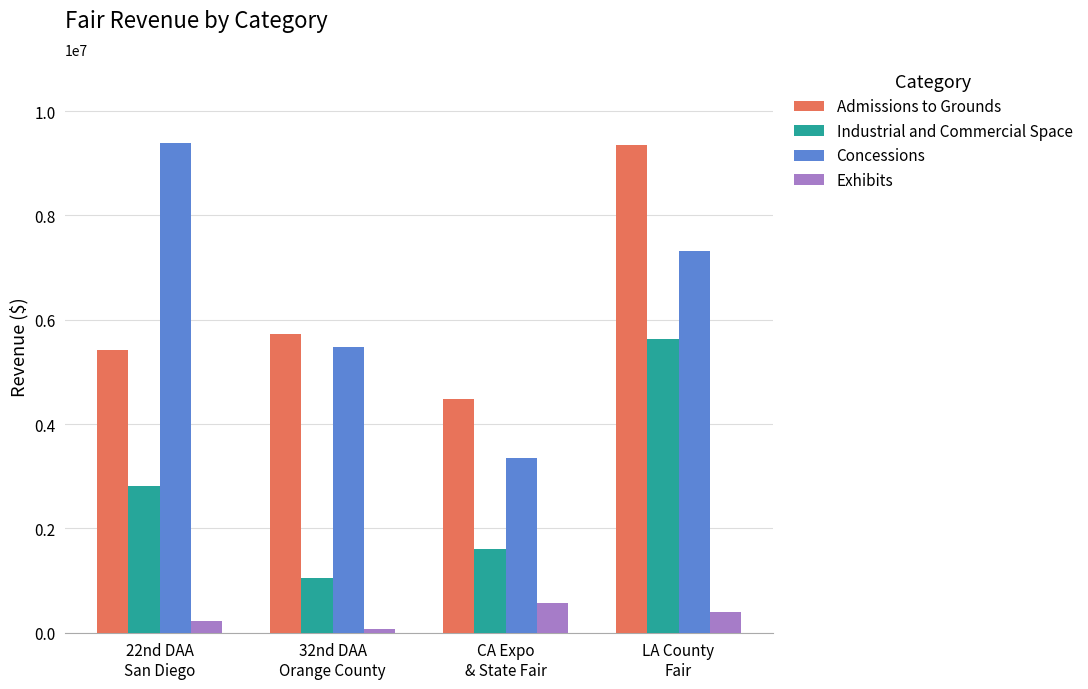

Read the Concessions value at 22nd DAA
San Diego, to the nearest 50.

9378000